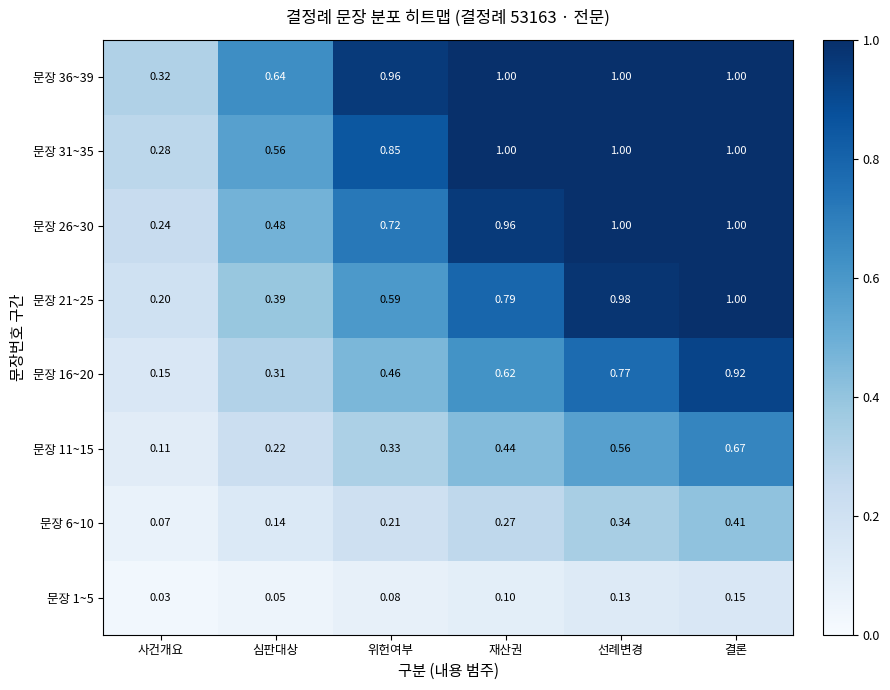

At which label is 문장 6~10 closest to 0?

사건개요